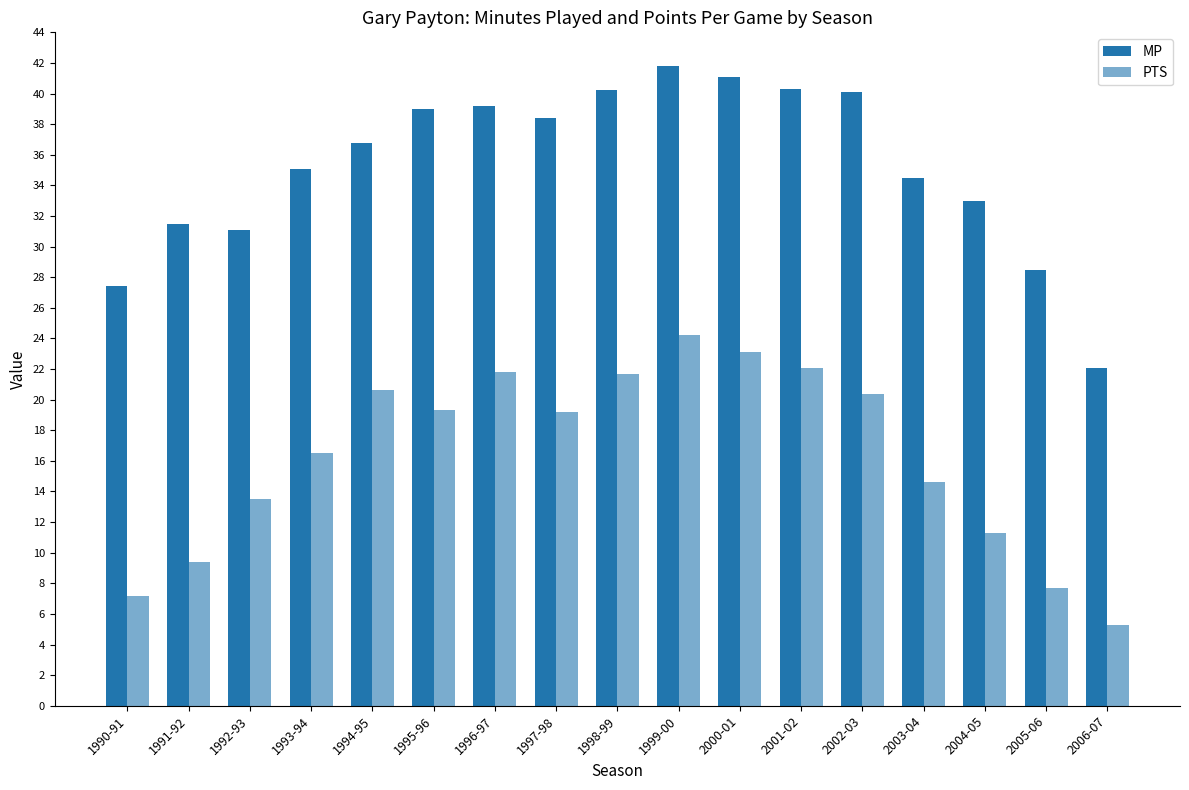

Where does the MP series first go above 36?

1994-95